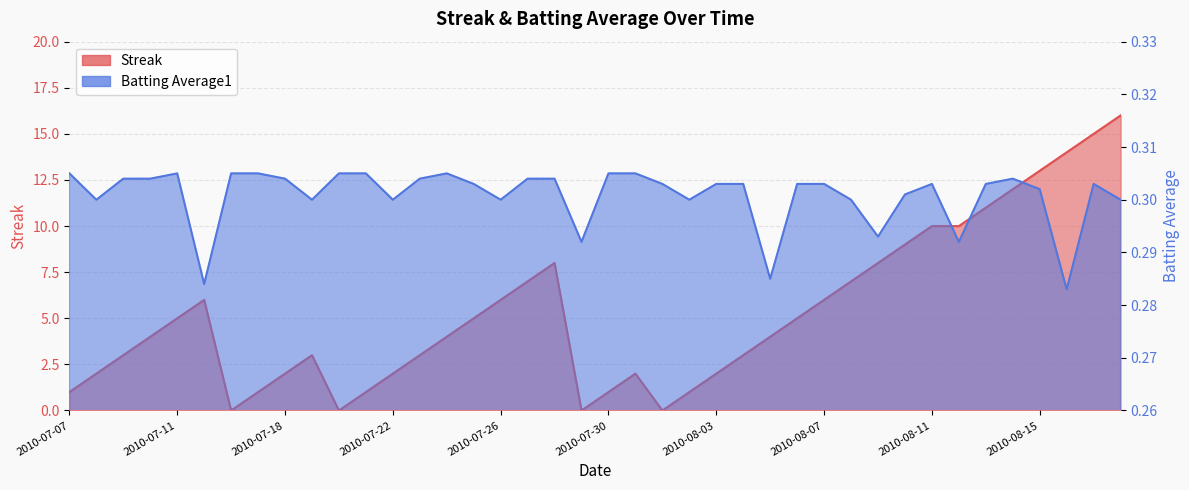

After their last crossing, which series has the higher values: Streak or Batting Average1?

Streak